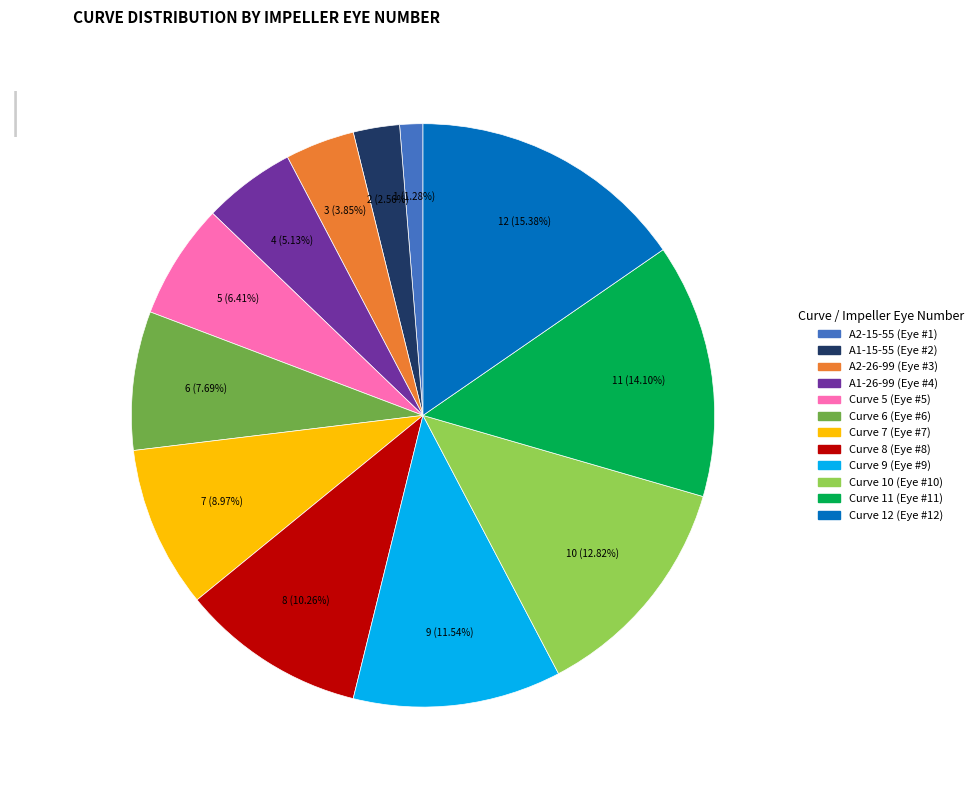

Is there any slice that represents more than half of the pie?

No